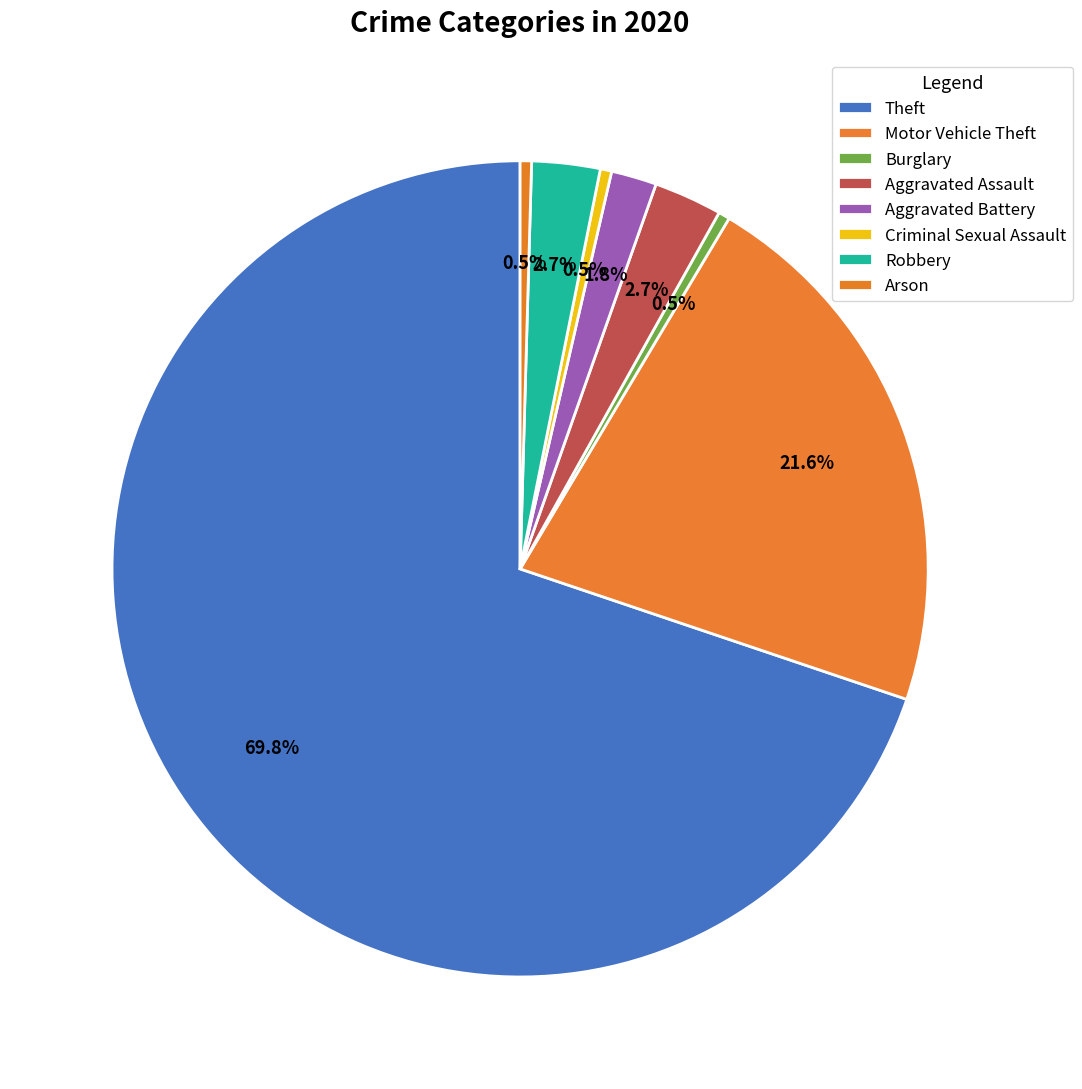

How many segments does this pie chart have?

8